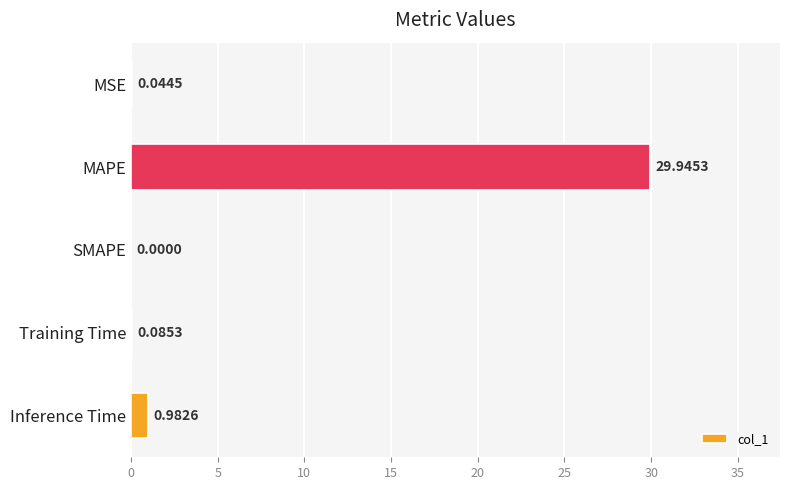

Are the bars grouped side by side (vs. stacked)?

No